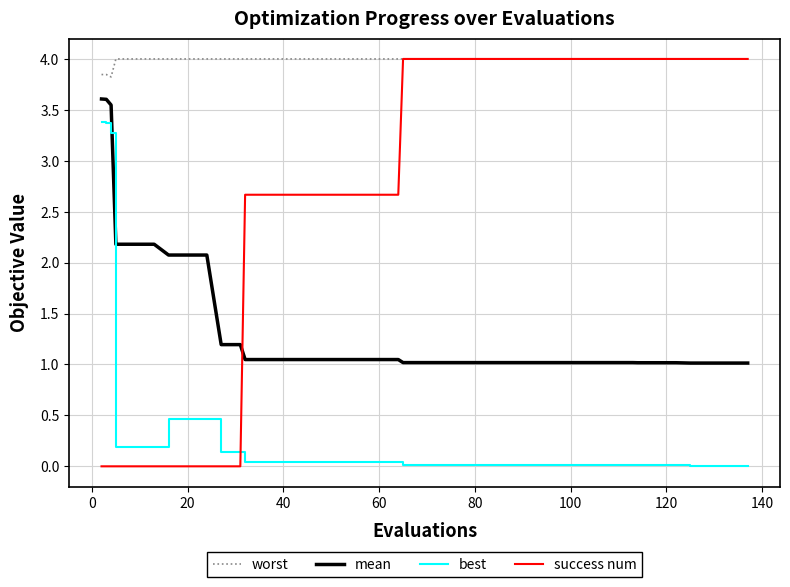

What are all the series names shown in the legend?

worst, mean, best, success num